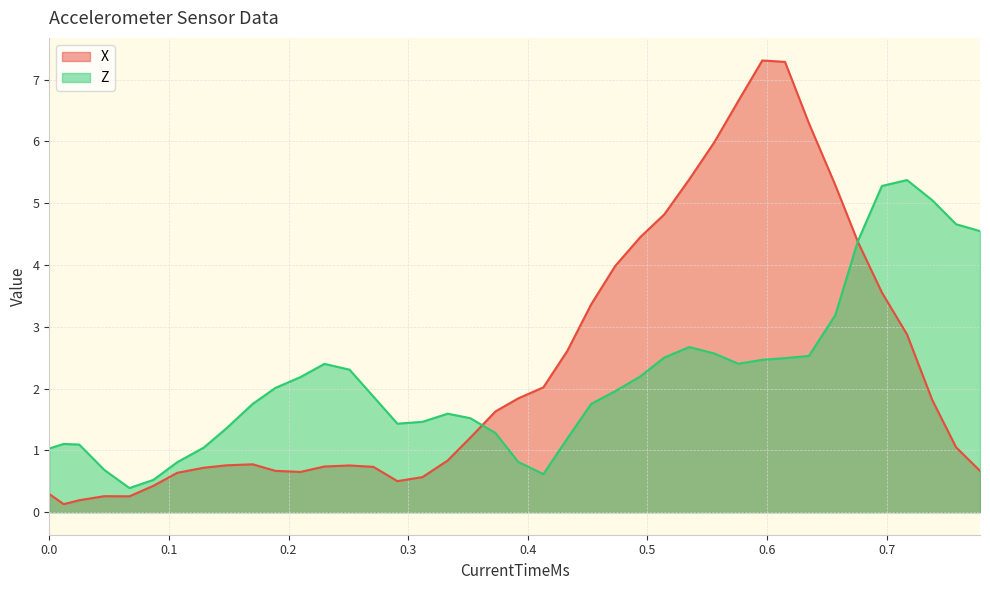

At how many categories does at least one series exceed 1?

36